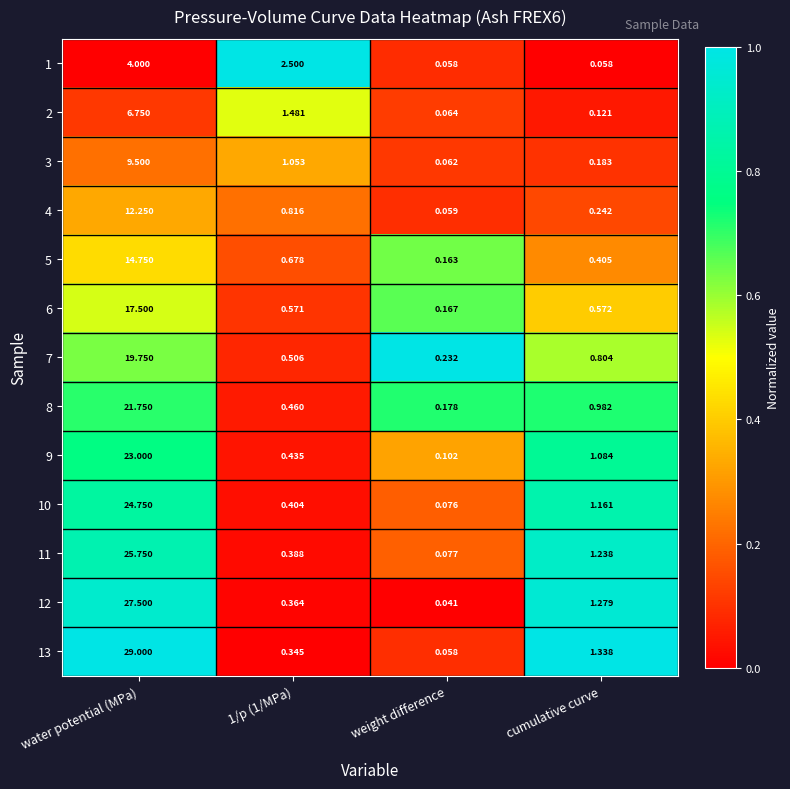

Which label corresponds to the largest value in the chart?

water potential (MPa)